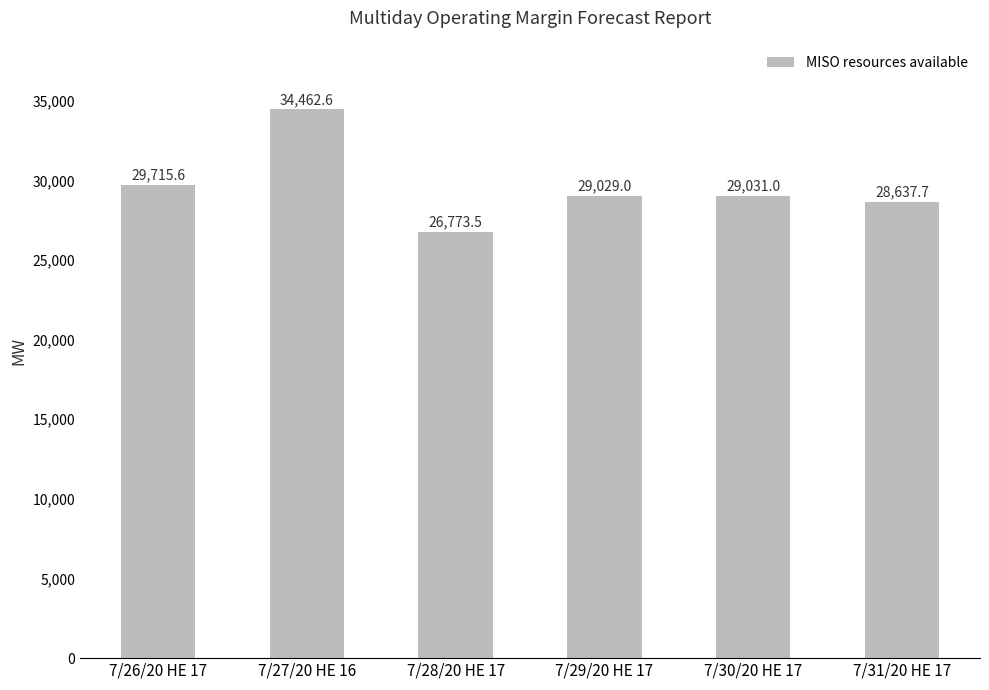

Are the bars horizontal?

No